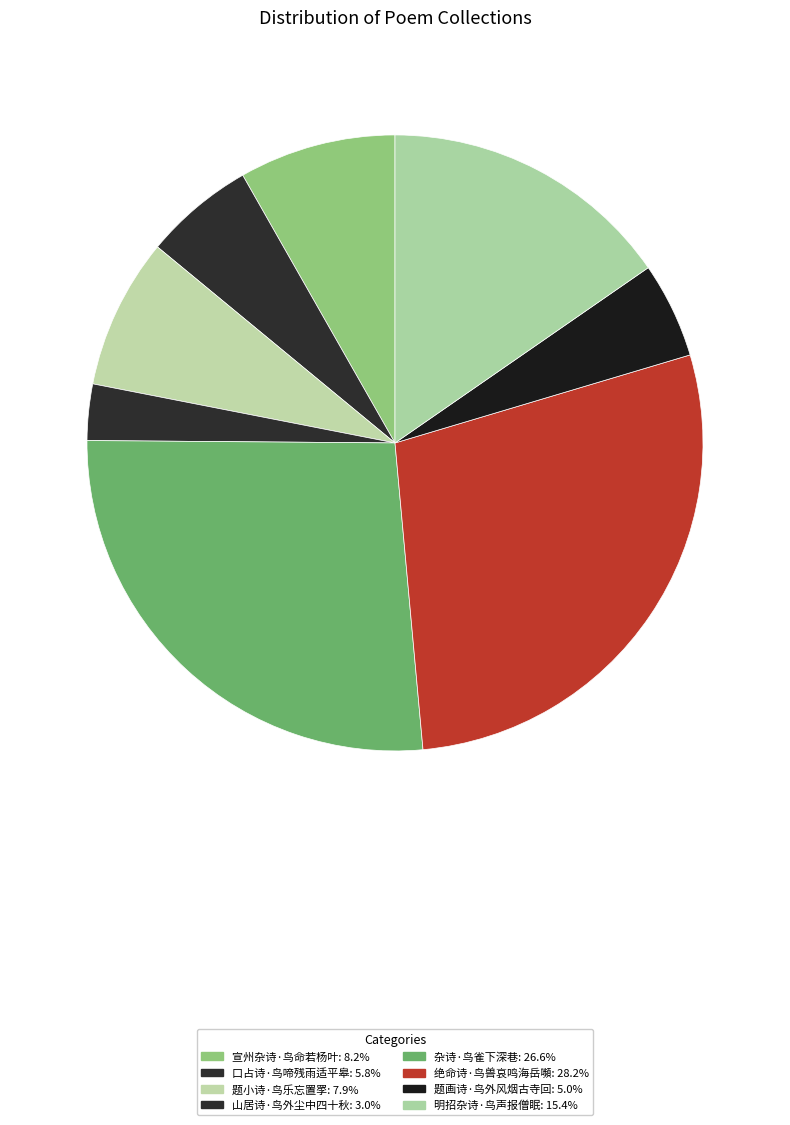

Is it true that 宣州杂诗·鸟命若杨叶 is 8% of the pie?

True